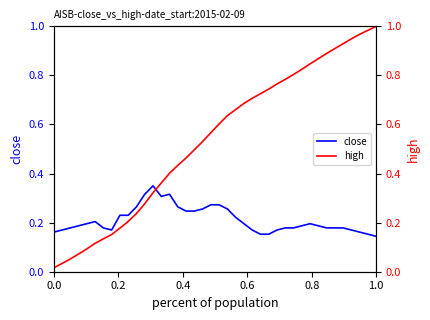

Count the number of categories in the chart.

40